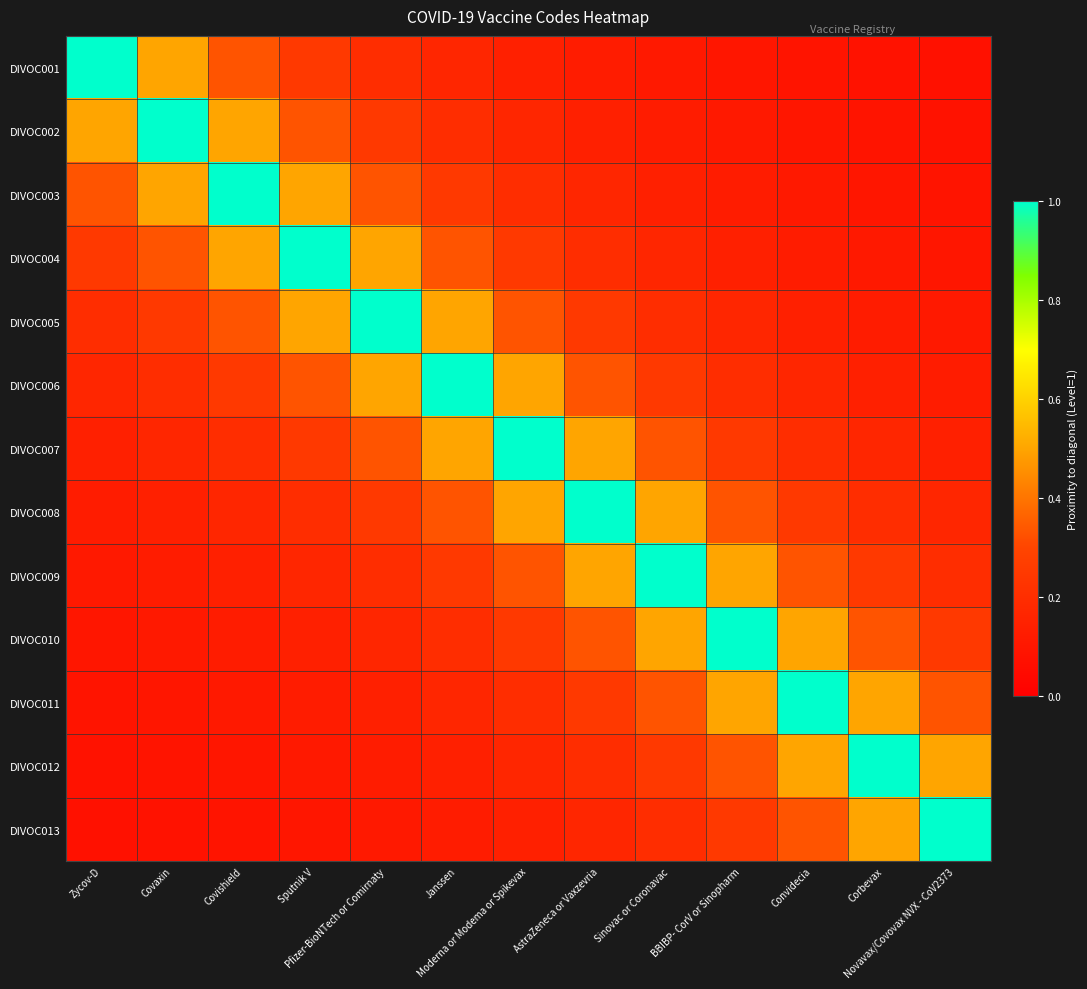

Reading left to right, what are all the values shown in this chart?

DIVOC001: Zycov-D=1.0	Covaxin=0.5	Covishield=0.3	Sputnik V=0.2	Pfizer-BioNTech or Comirnaty=0.2	Janssen=0.2	Moderna or Modema or Spikevax=0.1	AstraZeneca or Vaxzevria=0.1	Sinovac or Coronavac=0.1	BBIBP- CorV or Sinopharm=0.1	Convidecia=0.1	Corbevax=0.1	Novavax/Covovax NVX - CoV2373=0.1
DIVOC002: Zycov-D=0.5	Covaxin=1.0	Covishield=0.5	Sputnik V=0.3	Pfizer-BioNTech or Comirnaty=0.2	Janssen=0.2	Moderna or Modema or Spikevax=0.2	AstraZeneca or Vaxzevria=0.1	Sinovac or Coronavac=0.1	BBIBP- CorV or Sinopharm=0.1	Convidecia=0.1	Corbevax=0.1	Novavax/Covovax NVX - CoV2373=0.1
DIVOC003: Zycov-D=0.3	Covaxin=0.5	Covishield=1.0	Sputnik V=0.5	Pfizer-BioNTech or Comirnaty=0.3	Janssen=0.2	Moderna or Modema or Spikevax=0.2	AstraZeneca or Vaxzevria=0.2	Sinovac or Coronavac=0.1	BBIBP- CorV or Sinopharm=0.1	Convidecia=0.1	Corbevax=0.1	Novavax/Covovax NVX - CoV2373=0.1
DIVOC004: Zycov-D=0.2	Covaxin=0.3	Covishield=0.5	Sputnik V=1.0	Pfizer-BioNTech or Comirnaty=0.5	Janssen=0.3	Moderna or Modema or Spikevax=0.2	AstraZeneca or Vaxzevria=0.2	Sinovac or Coronavac=0.2	BBIBP- CorV or Sinopharm=0.1	Convidecia=0.1	Corbevax=0.1	Novavax/Covovax NVX - CoV2373=0.1
DIVOC005: Zycov-D=0.2	Covaxin=0.2	Covishield=0.3	Sputnik V=0.5	Pfizer-BioNTech or Comirnaty=1.0	Janssen=0.5	Moderna or Modema or Spikevax=0.3	AstraZeneca or Vaxzevria=0.2	Sinovac or Coronavac=0.2	BBIBP- CorV or Sinopharm=0.2	Convidecia=0.1	Corbevax=0.1	Novavax/Covovax NVX - CoV2373=0.1
DIVOC006: Zycov-D=0.2	Covaxin=0.2	Covishield=0.2	Sputnik V=0.3	Pfizer-BioNTech or Comirnaty=0.5	Janssen=1.0	Moderna or Modema or Spikevax=0.5	AstraZeneca or Vaxzevria=0.3	Sinovac or Coronavac=0.2	BBIBP- CorV or Sinopharm=0.2	Convidecia=0.2	Corbevax=0.1	Novavax/Covovax NVX - CoV2373=0.1
DIVOC007: Zycov-D=0.1	Covaxin=0.2	Covishield=0.2	Sputnik V=0.2	Pfizer-BioNTech or Comirnaty=0.3	Janssen=0.5	Moderna or Modema or Spikevax=1.0	AstraZeneca or Vaxzevria=0.5	Sinovac or Coronavac=0.3	BBIBP- CorV or Sinopharm=0.2	Convidecia=0.2	Corbevax=0.2	Novavax/Covovax NVX - CoV2373=0.1
DIVOC008: Zycov-D=0.1	Covaxin=0.1	Covishield=0.2	Sputnik V=0.2	Pfizer-BioNTech or Comirnaty=0.2	Janssen=0.3	Moderna or Modema or Spikevax=0.5	AstraZeneca or Vaxzevria=1.0	Sinovac or Coronavac=0.5	BBIBP- CorV or Sinopharm=0.3	Convidecia=0.2	Corbevax=0.2	Novavax/Covovax NVX - CoV2373=0.2
DIVOC009: Zycov-D=0.1	Covaxin=0.1	Covishield=0.1	Sputnik V=0.2	Pfizer-BioNTech or Comirnaty=0.2	Janssen=0.2	Moderna or Modema or Spikevax=0.3	AstraZeneca or Vaxzevria=0.5	Sinovac or Coronavac=1.0	BBIBP- CorV or Sinopharm=0.5	Convidecia=0.3	Corbevax=0.2	Novavax/Covovax NVX - CoV2373=0.2
DIVOC010: Zycov-D=0.1	Covaxin=0.1	Covishield=0.1	Sputnik V=0.1	Pfizer-BioNTech or Comirnaty=0.2	Janssen=0.2	Moderna or Modema or Spikevax=0.2	AstraZeneca or Vaxzevria=0.3	Sinovac or Coronavac=0.5	BBIBP- CorV or Sinopharm=1.0	Convidecia=0.5	Corbevax=0.3	Novavax/Covovax NVX - CoV2373=0.2
DIVOC011: Zycov-D=0.1	Covaxin=0.1	Covishield=0.1	Sputnik V=0.1	Pfizer-BioNTech or Comirnaty=0.1	Janssen=0.2	Moderna or Modema or Spikevax=0.2	AstraZeneca or Vaxzevria=0.2	Sinovac or Coronavac=0.3	BBIBP- CorV or Sinopharm=0.5	Convidecia=1.0	Corbevax=0.5	Novavax/Covovax NVX - CoV2373=0.3
DIVOC012: Zycov-D=0.1	Covaxin=0.1	Covishield=0.1	Sputnik V=0.1	Pfizer-BioNTech or Comirnaty=0.1	Janssen=0.1	Moderna or Modema or Spikevax=0.2	AstraZeneca or Vaxzevria=0.2	Sinovac or Coronavac=0.2	BBIBP- CorV or Sinopharm=0.3	Convidecia=0.5	Corbevax=1.0	Novavax/Covovax NVX - CoV2373=0.5
DIVOC013: Zycov-D=0.1	Covaxin=0.1	Covishield=0.1	Sputnik V=0.1	Pfizer-BioNTech or Comirnaty=0.1	Janssen=0.1	Moderna or Modema or Spikevax=0.1	AstraZeneca or Vaxzevria=0.2	Sinovac or Coronavac=0.2	BBIBP- CorV or Sinopharm=0.2	Convidecia=0.3	Corbevax=0.5	Novavax/Covovax NVX - CoV2373=1.0